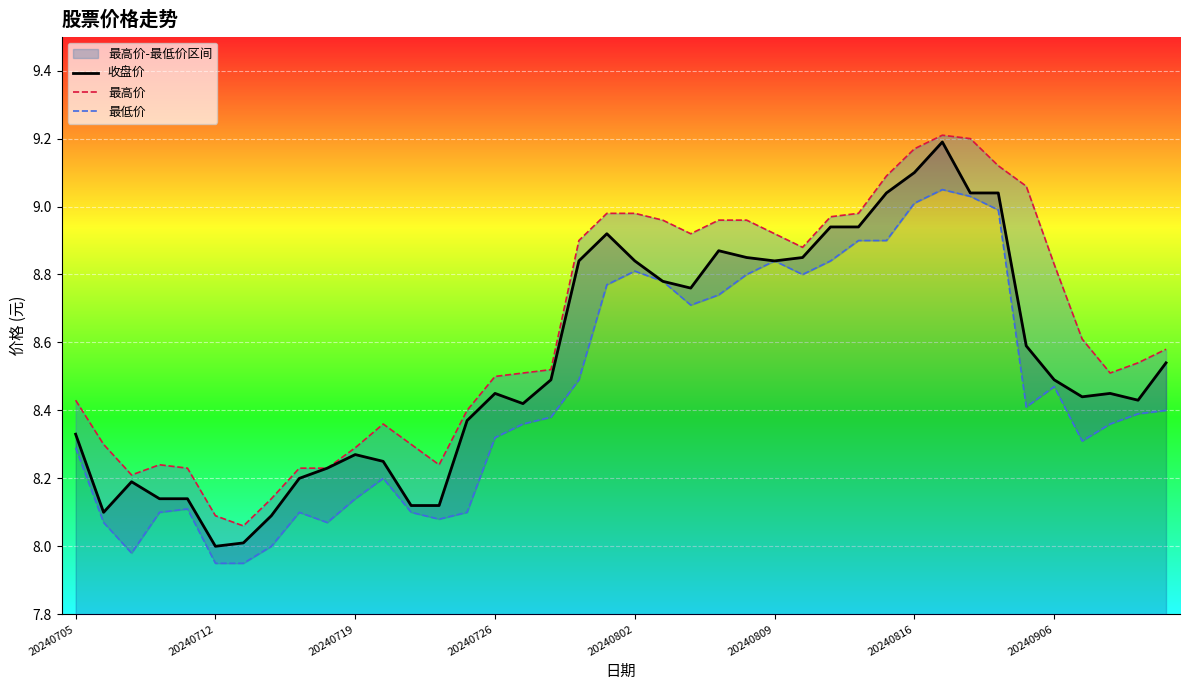

What is the greatest value displayed?

9.2